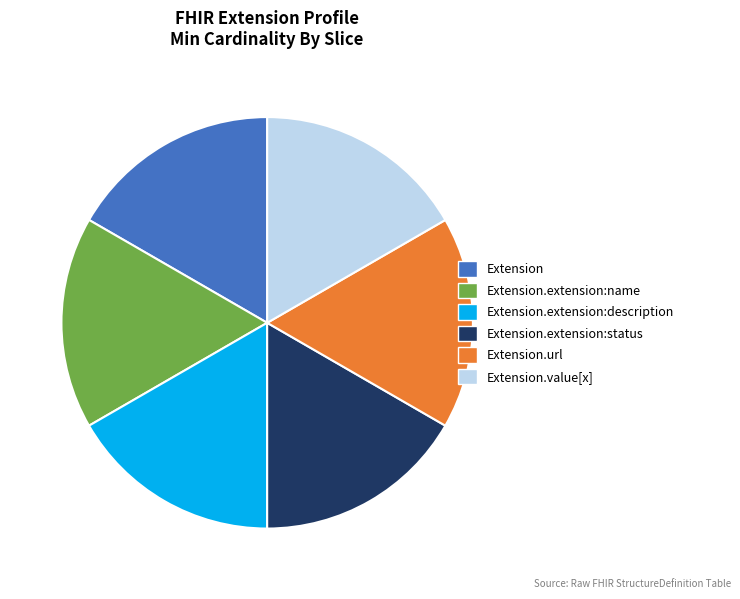

Is it true that Extension.extension:description is 12% of the pie?

False